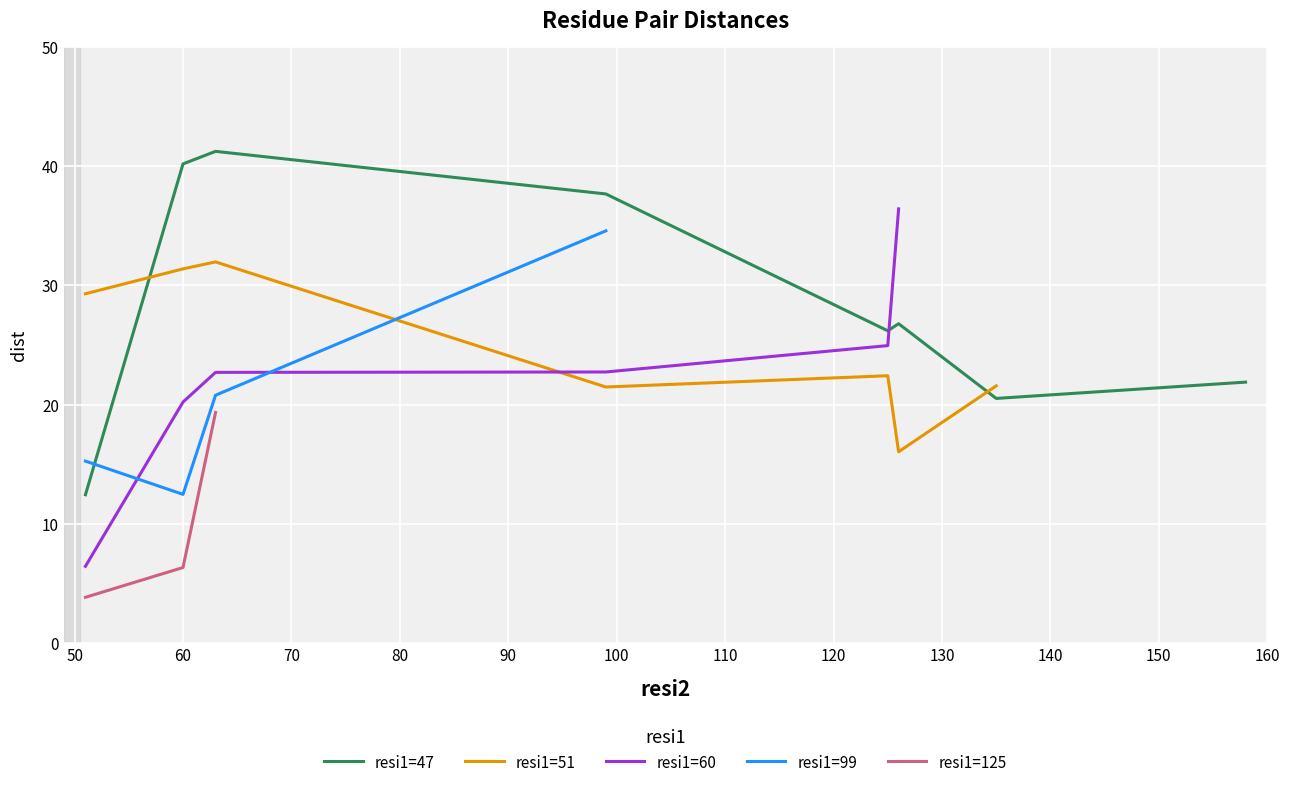

True or false: resi1=125 and resi1=60 intersect in this chart.

False